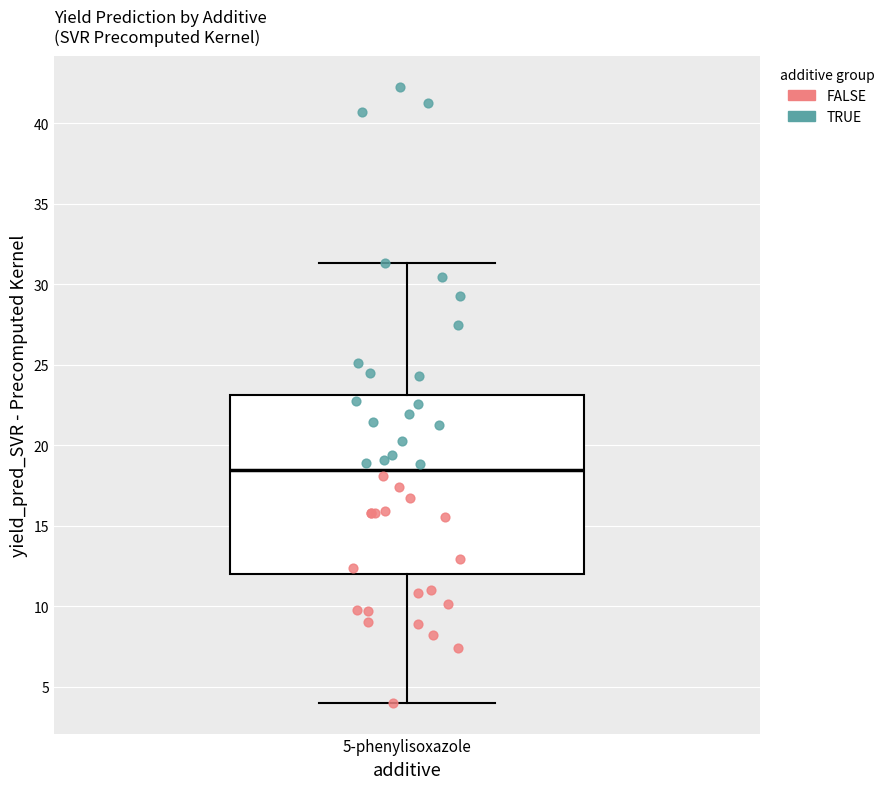

Where does the upper whisker of the box for 5-phenylisoxazole end on the y-axis? The values are not printed on the chart, so give them approximately, as read against the axis.

31.5